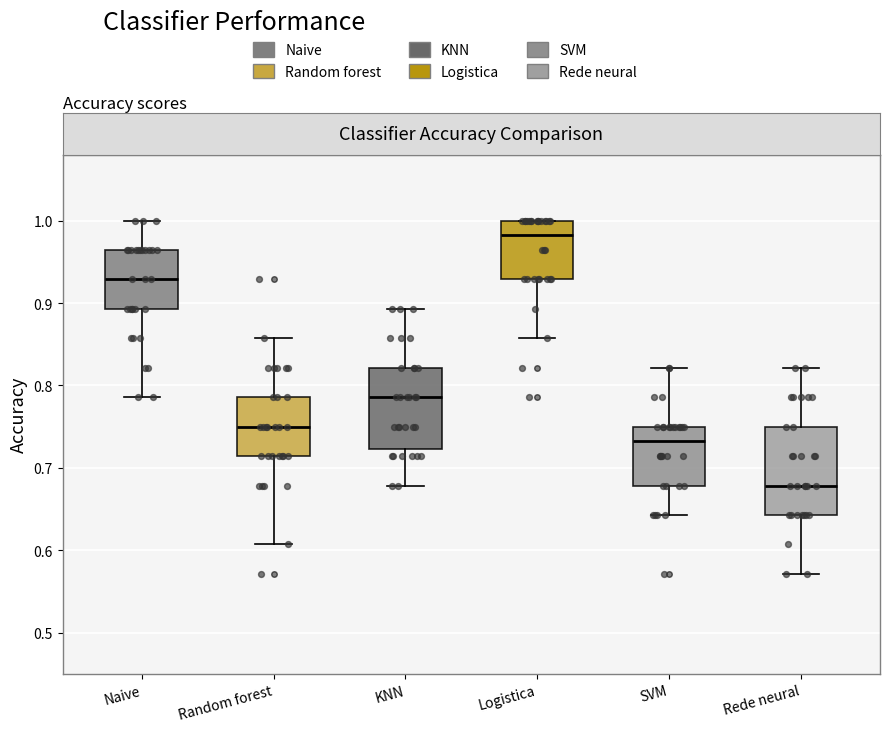

Which box's median line is the highest?

Logistica